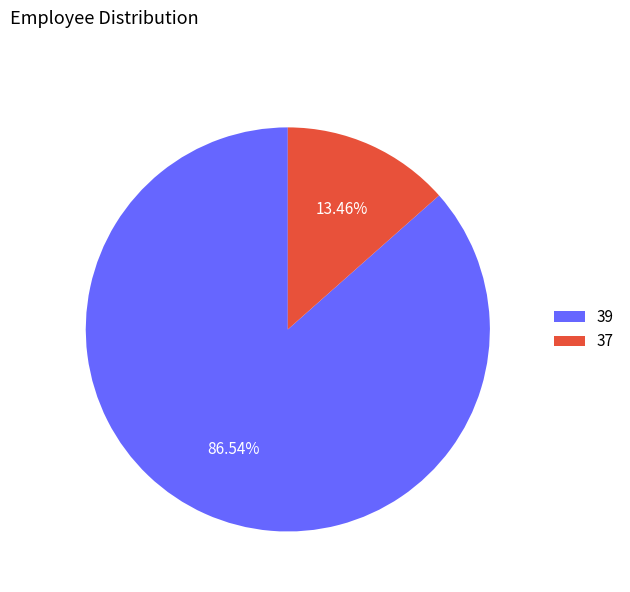

Is it true that 37 is 24% of the pie?

False